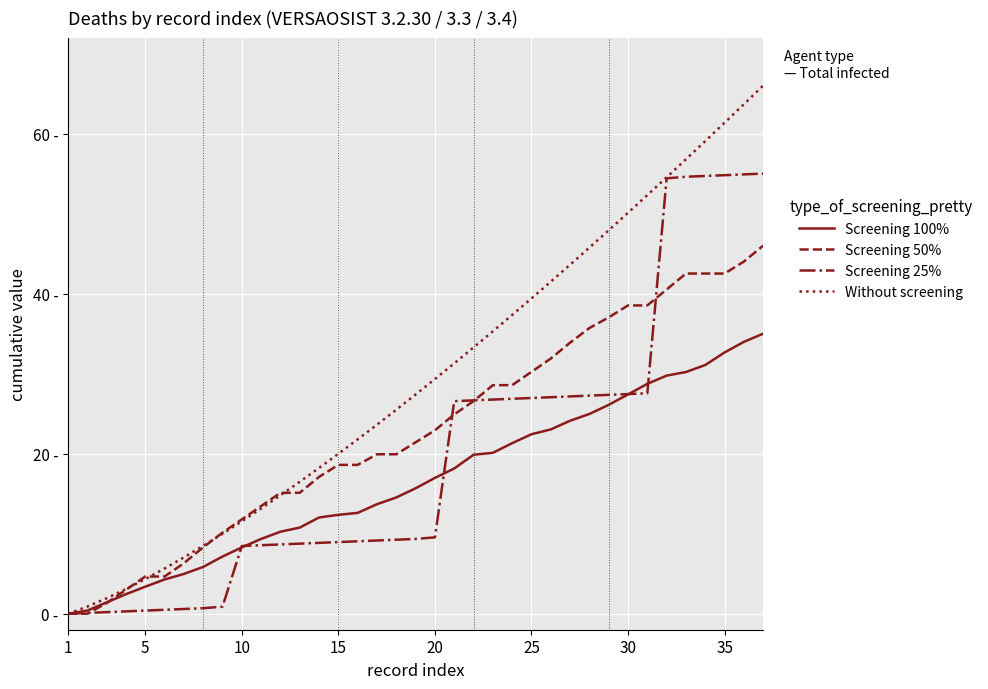

Rank the series by their average value, from lowest to highest.

Screening 100%, Screening 25%, Screening 50%, Without screening